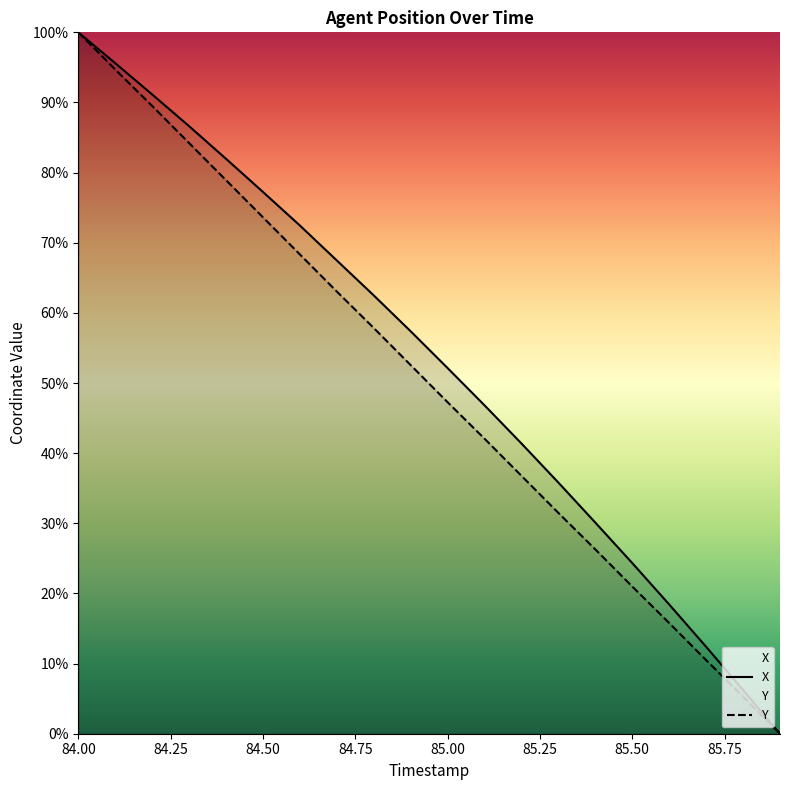

At 85.6, list the series in order from smallest to largest.

Y, X